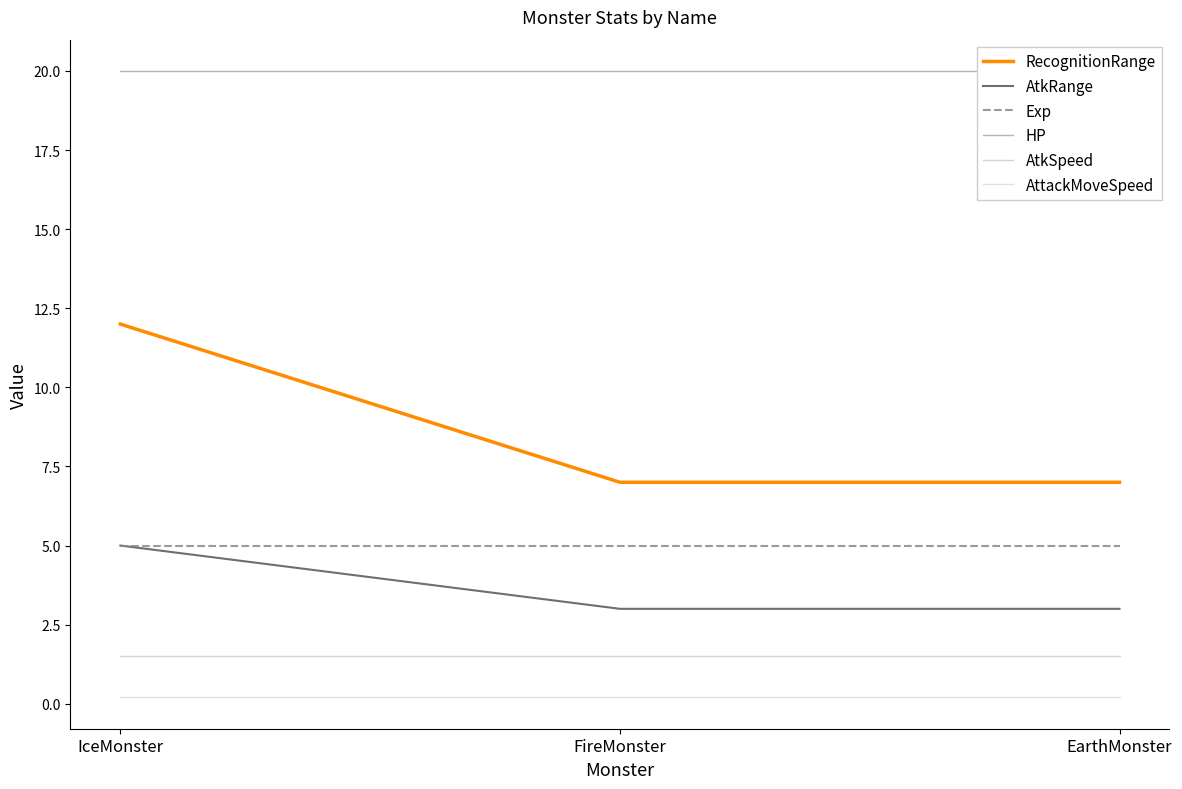

List the series in order of their peak value, lowest first.

AttackMoveSpeed, AtkSpeed, AtkRange, Exp, RecognitionRange, HP